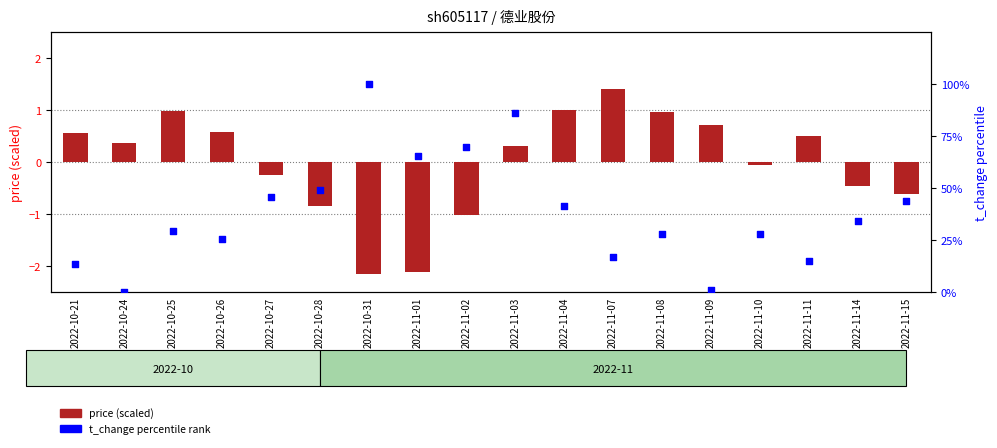

Which series has the largest total across all categories?

t_change percentile